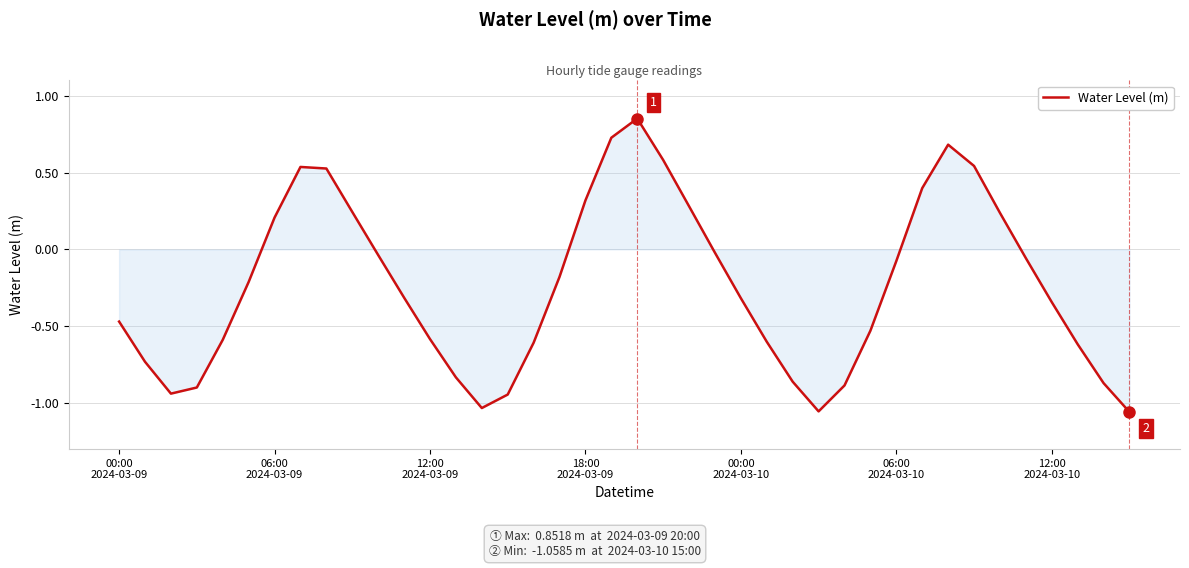

What is the difference between the maximum and minimum values?

1.9